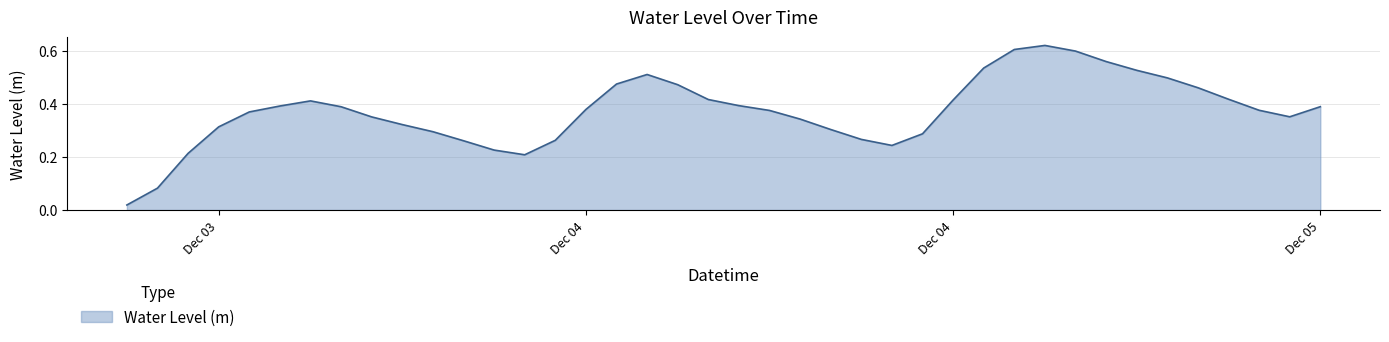

Does the chart have visible grid lines?

Yes